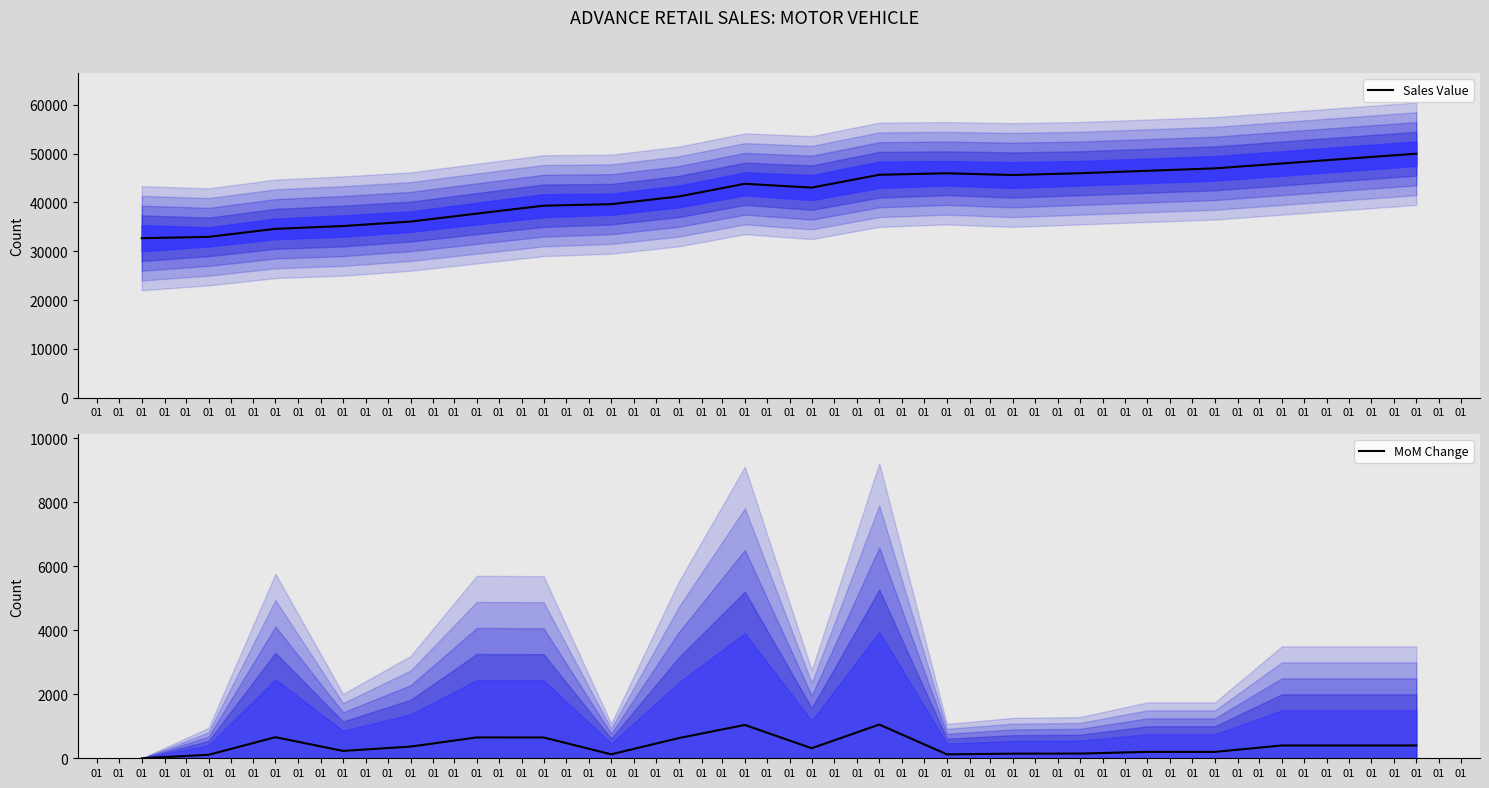

The MoM Change series shows 48.9 at 01. True or false?

False